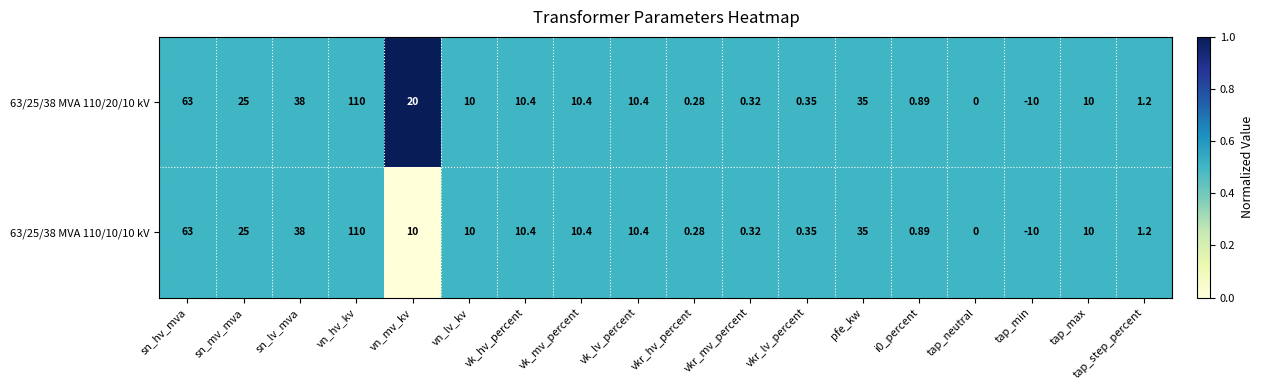

Which category has the lowest value in the 63/25/38 MVA 110/10/10 kV series?

tap_min